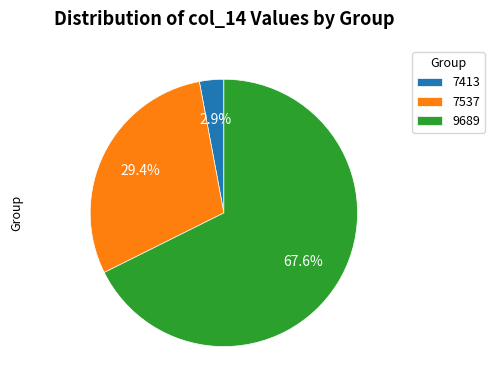

Rank the categories by value from lowest to highest.

7413, 7537, 9689